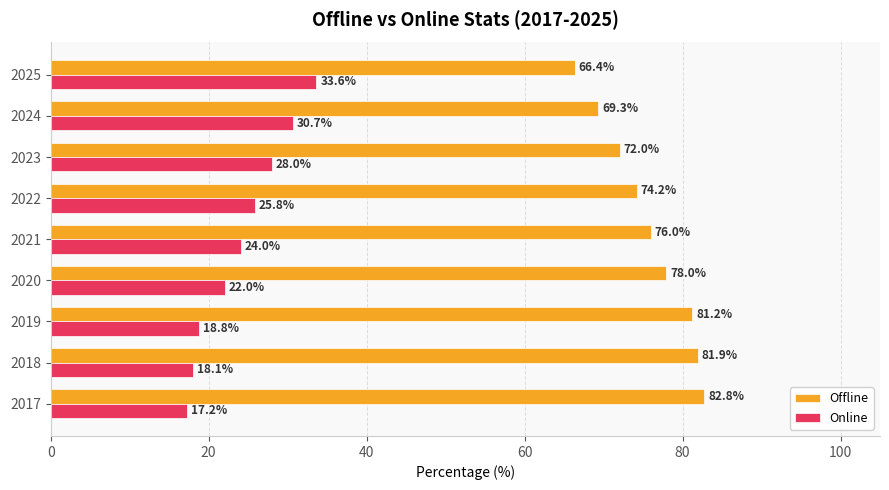

What value does the Online series have at 2018?

18.1